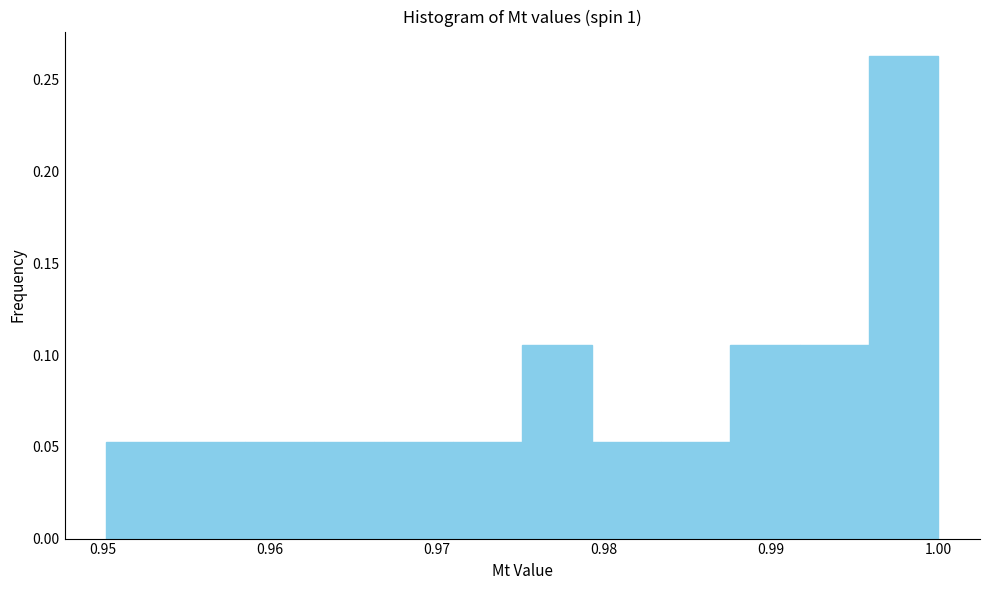

What is the height of the bar covering 0.954 to 0.959 on the x-axis? Neither the bar edges nor the heights are printed on the chart, so give them approximately, as read against the axes.

0.055